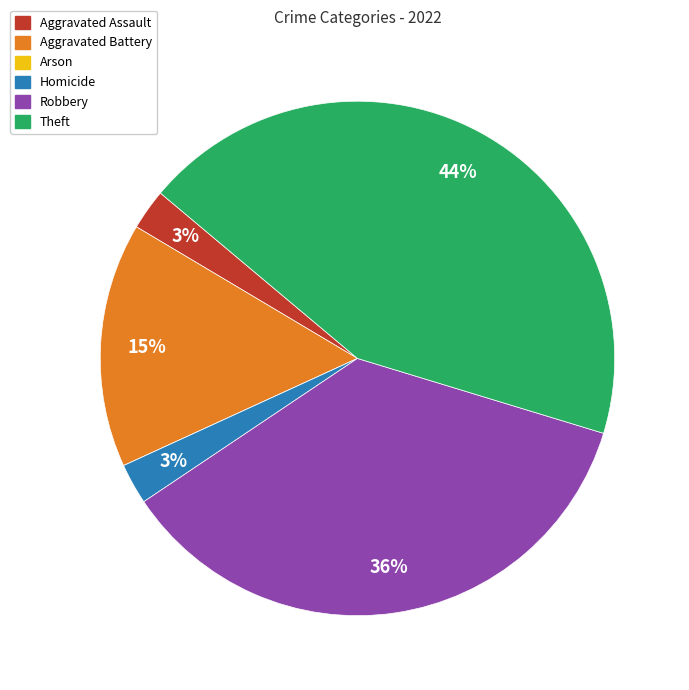

Is there a majority slice in this chart?

No